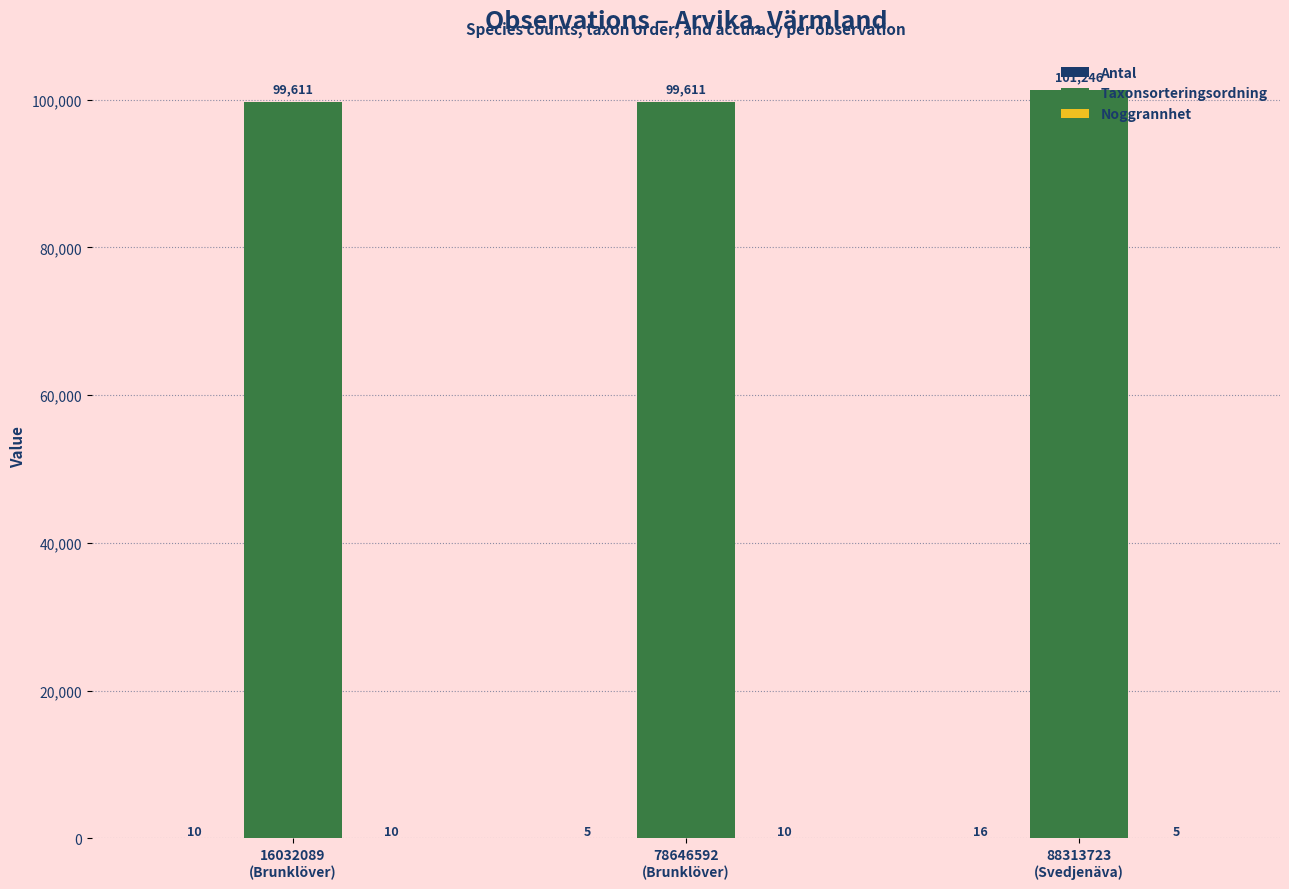

What is the average value of the Taxonsorteringsordning series?

100156